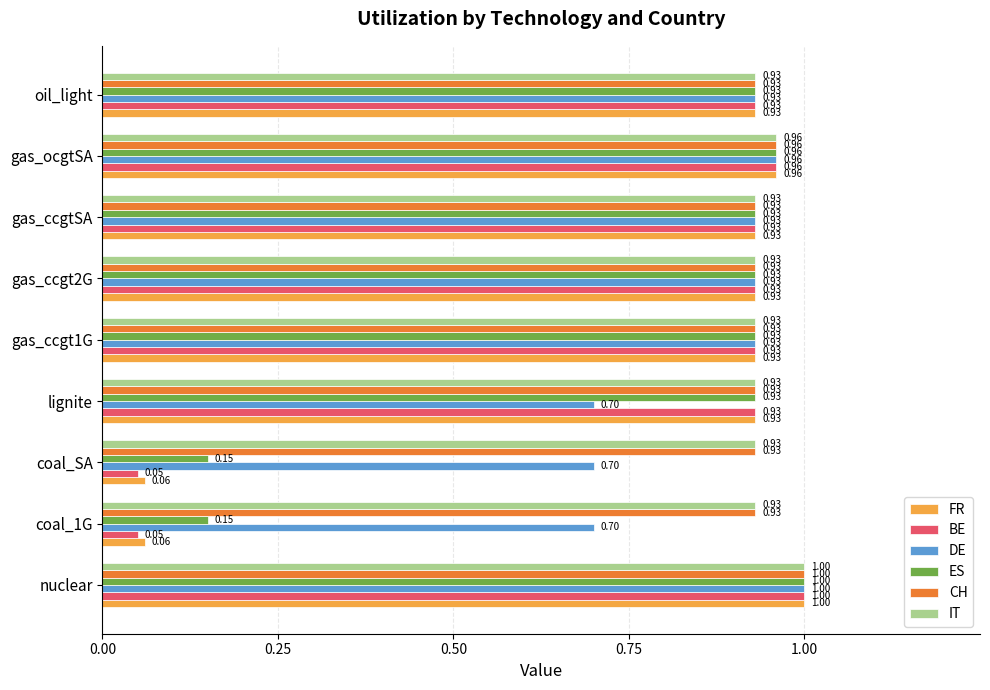

At which category is the sum across all series the highest?

nuclear